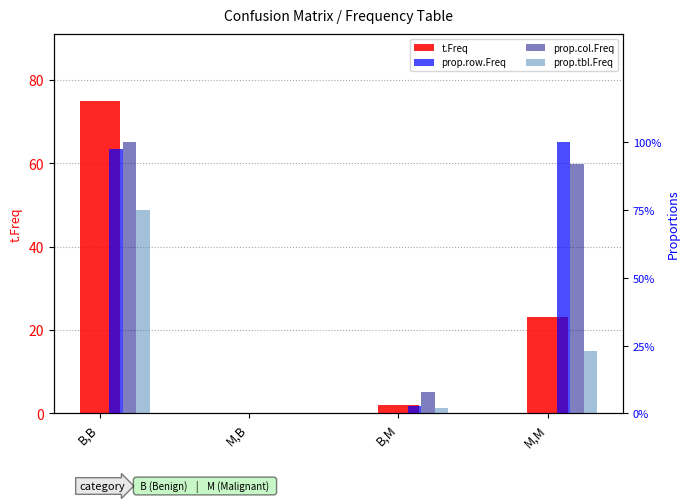

Which series changed the most between M,B and B,M?

t.Freq